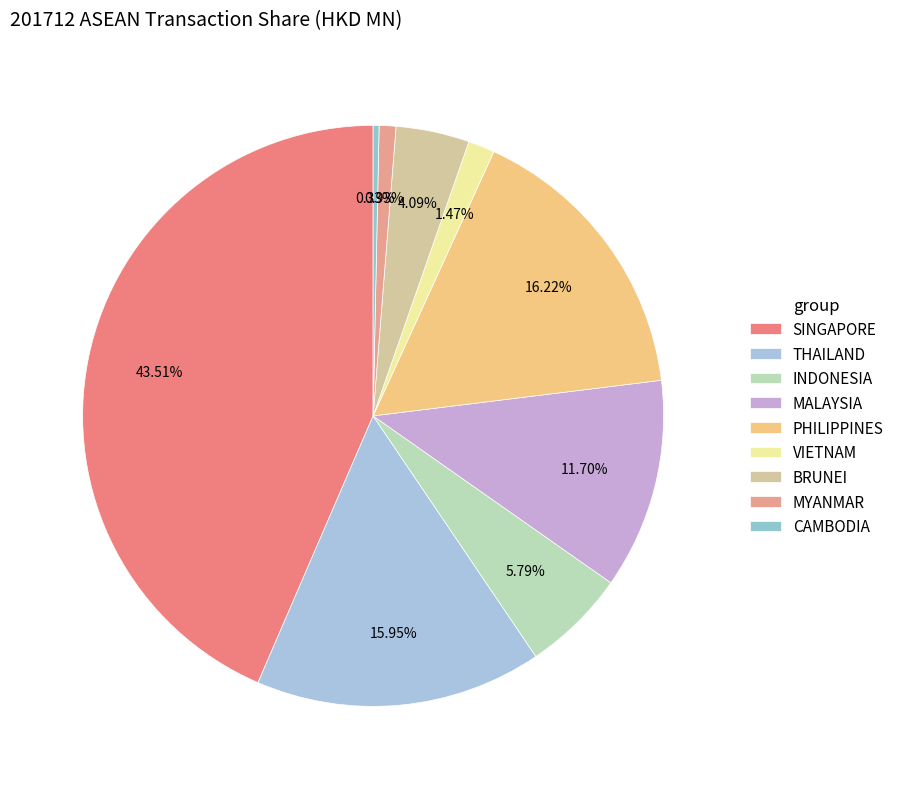

Which slice is the smallest?

CAMBODIA